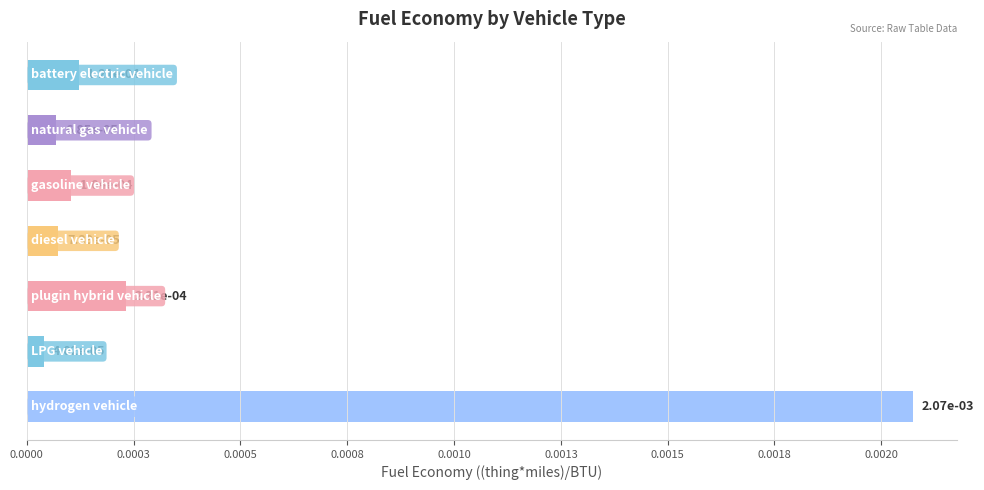

Are the bars horizontal?

Yes